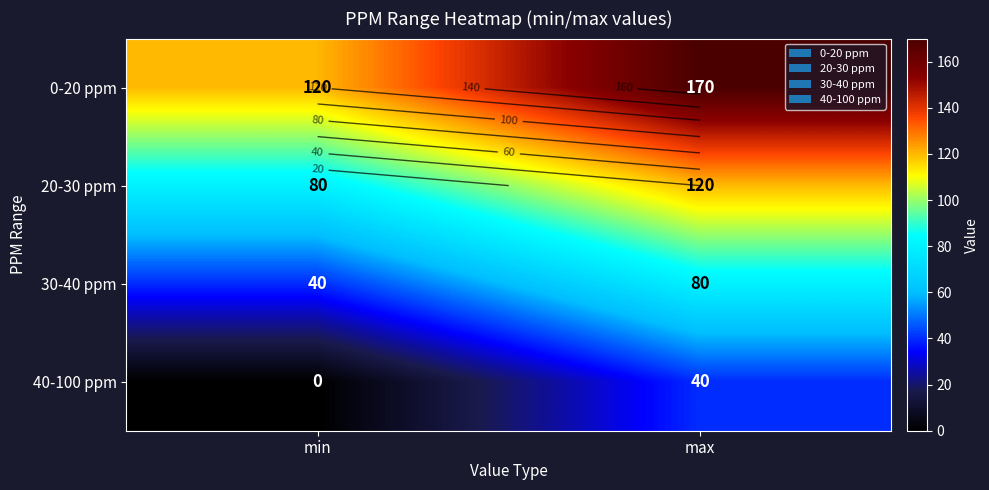

Rank the series by their average value, from lowest to highest.

40-100 ppm, 30-40 ppm, 20-30 ppm, 0-20 ppm